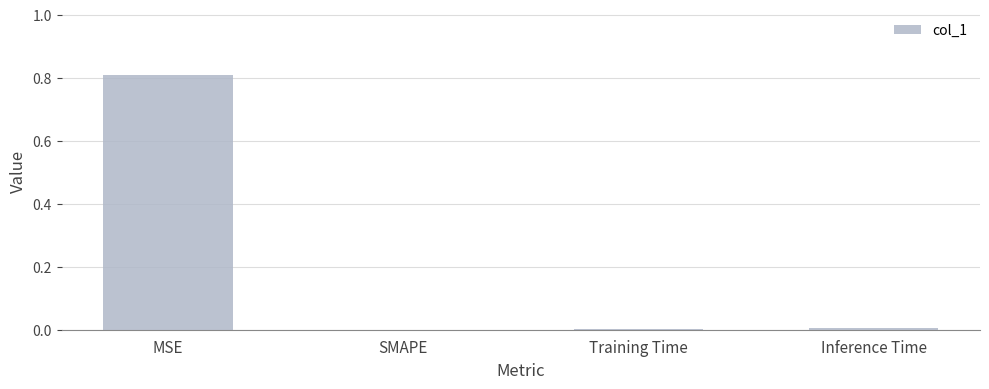

The value at SMAPE is 0.4. True or false?

False